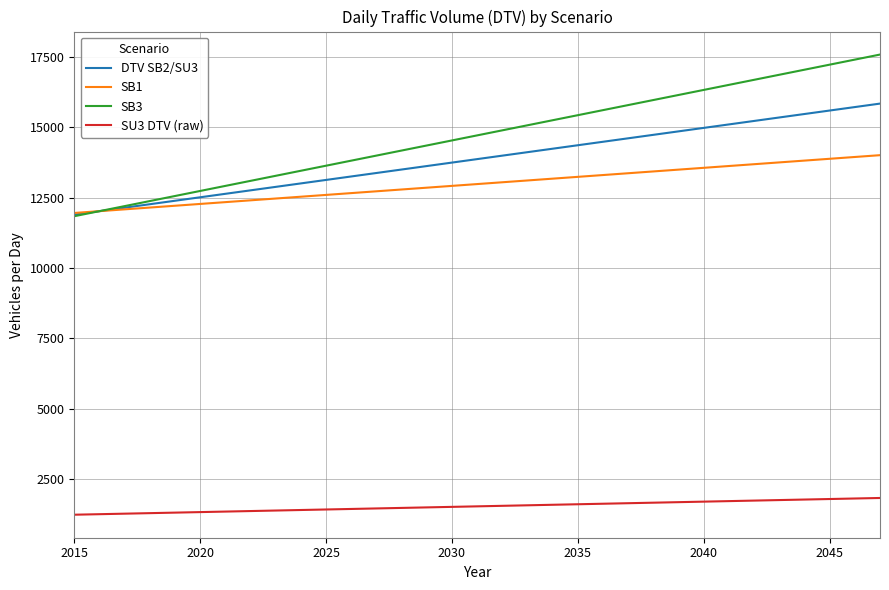

True or false: SU3 DTV (raw) and DTV SB2/SU3 intersect in this chart.

False